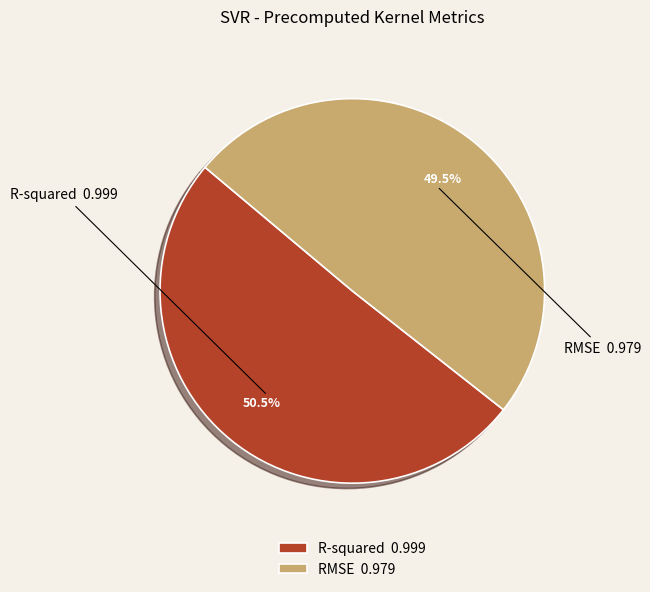

Combined, what portion of the pie is R-squared 0.999 and RMSE 0.979?

100.0%